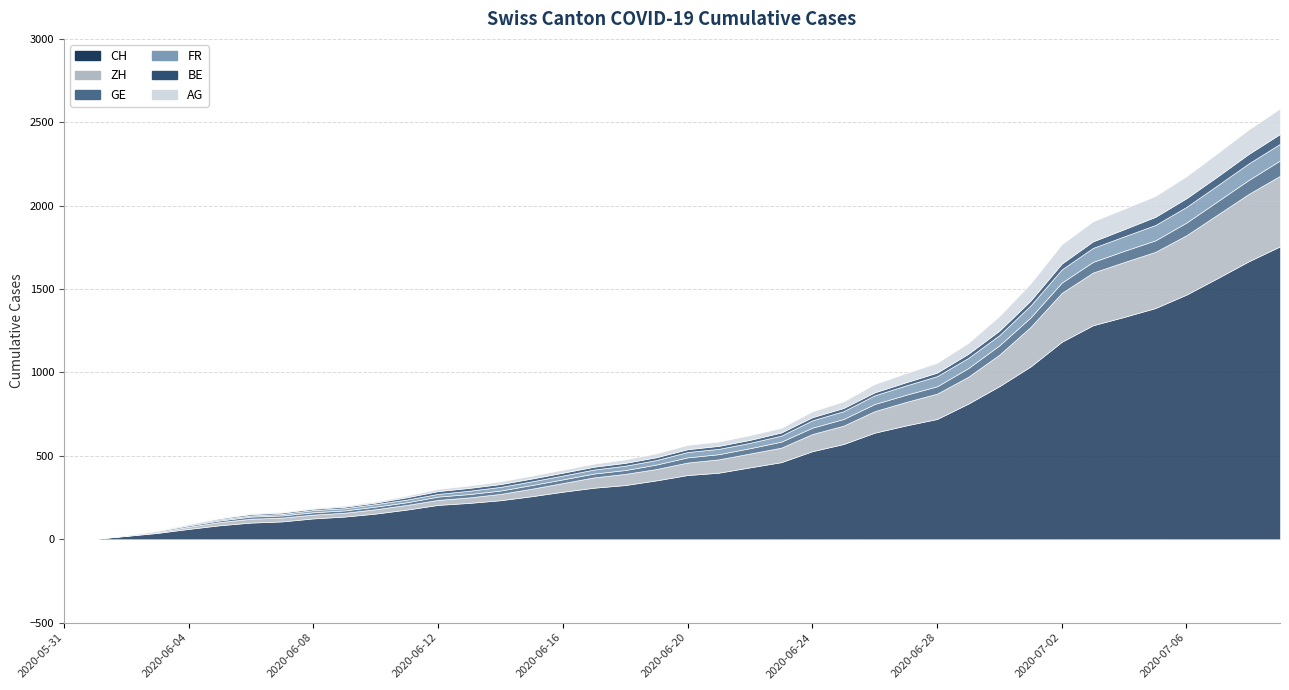

Does the chart have visible grid lines?

Yes